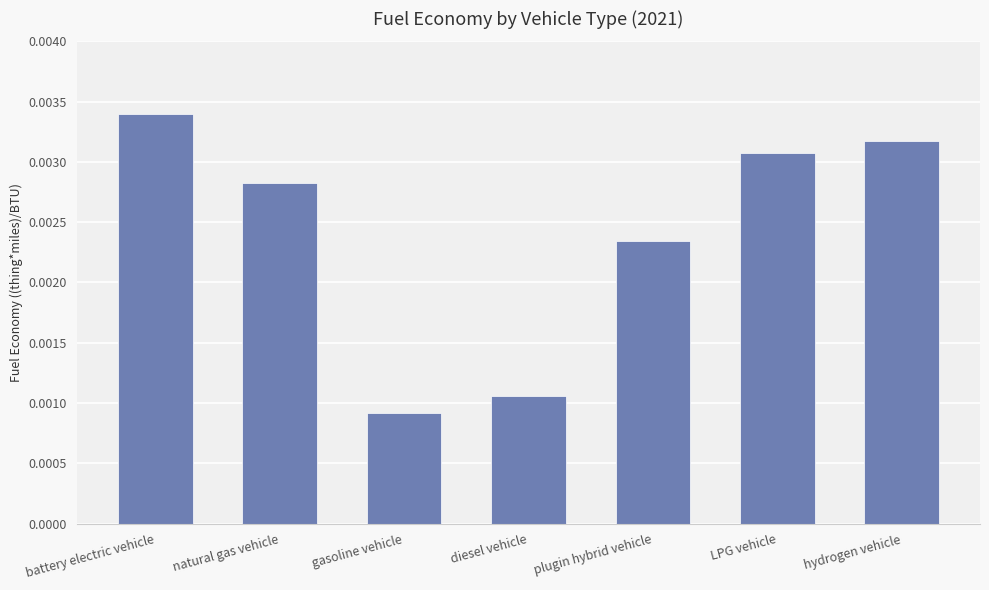

What is the label of the 3rd bar from the right?

plugin hybrid vehicle